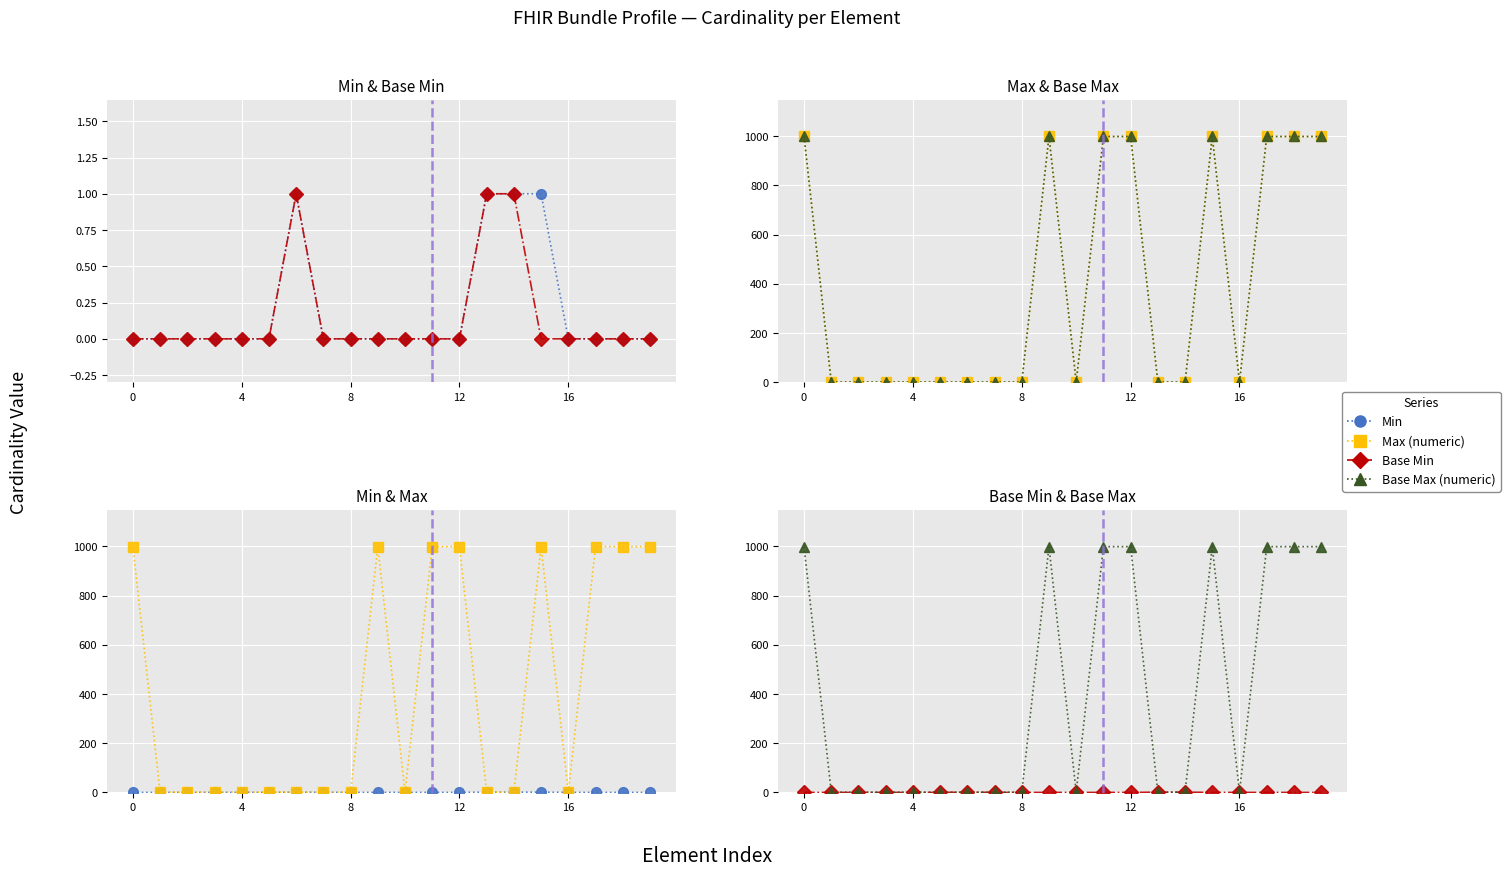

What is the average value of the Max (numeric) series?

400